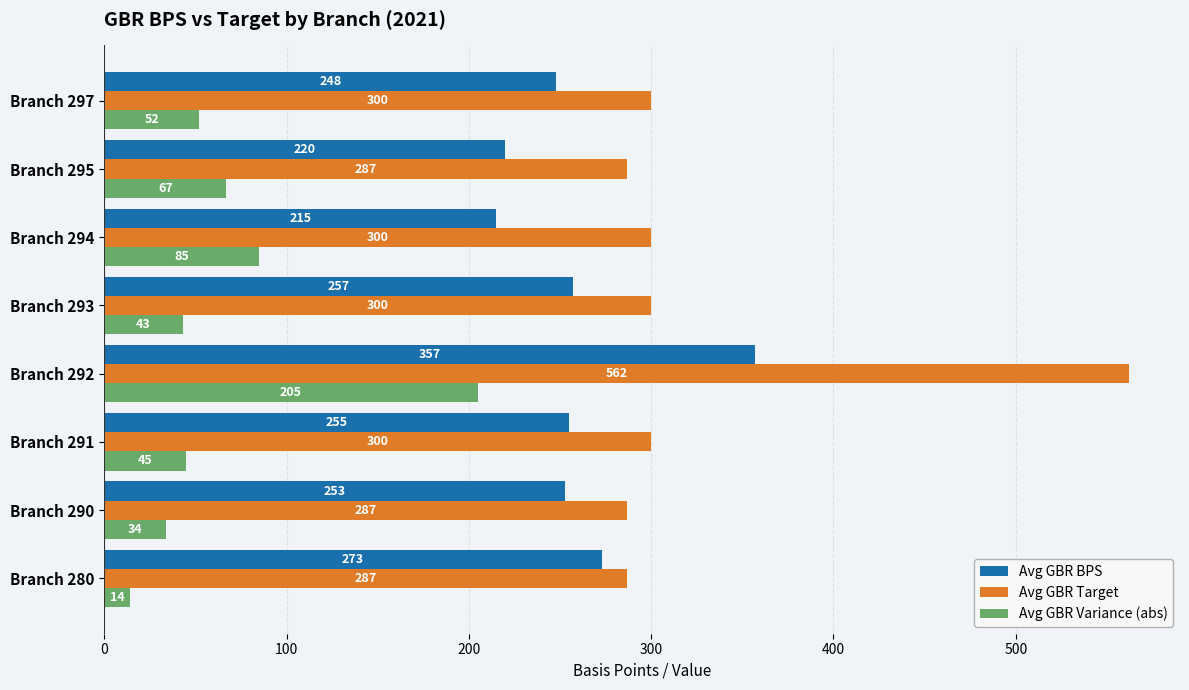

What are all the series names shown in the legend?

Avg GBR BPS, Avg GBR Target, Avg GBR Variance (abs)